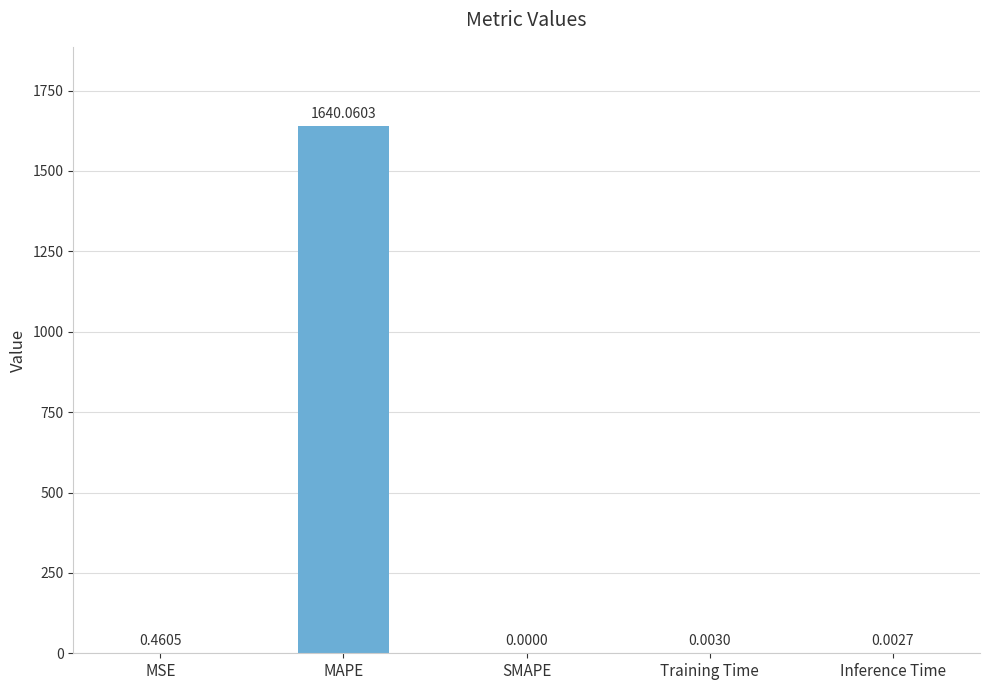

What is the sum of all values?

1640.5